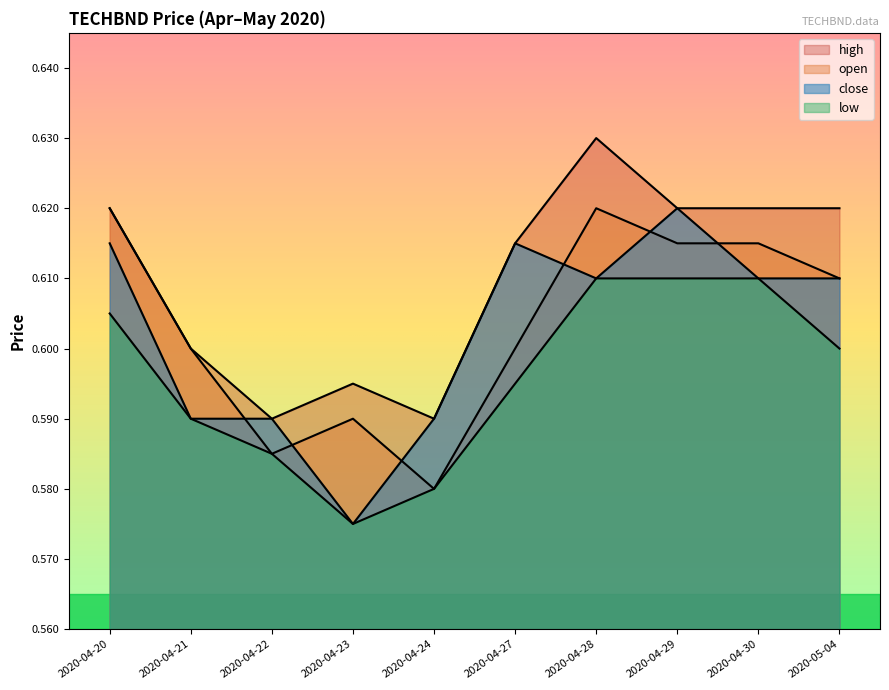

True or false: open and low cross at least once.

False